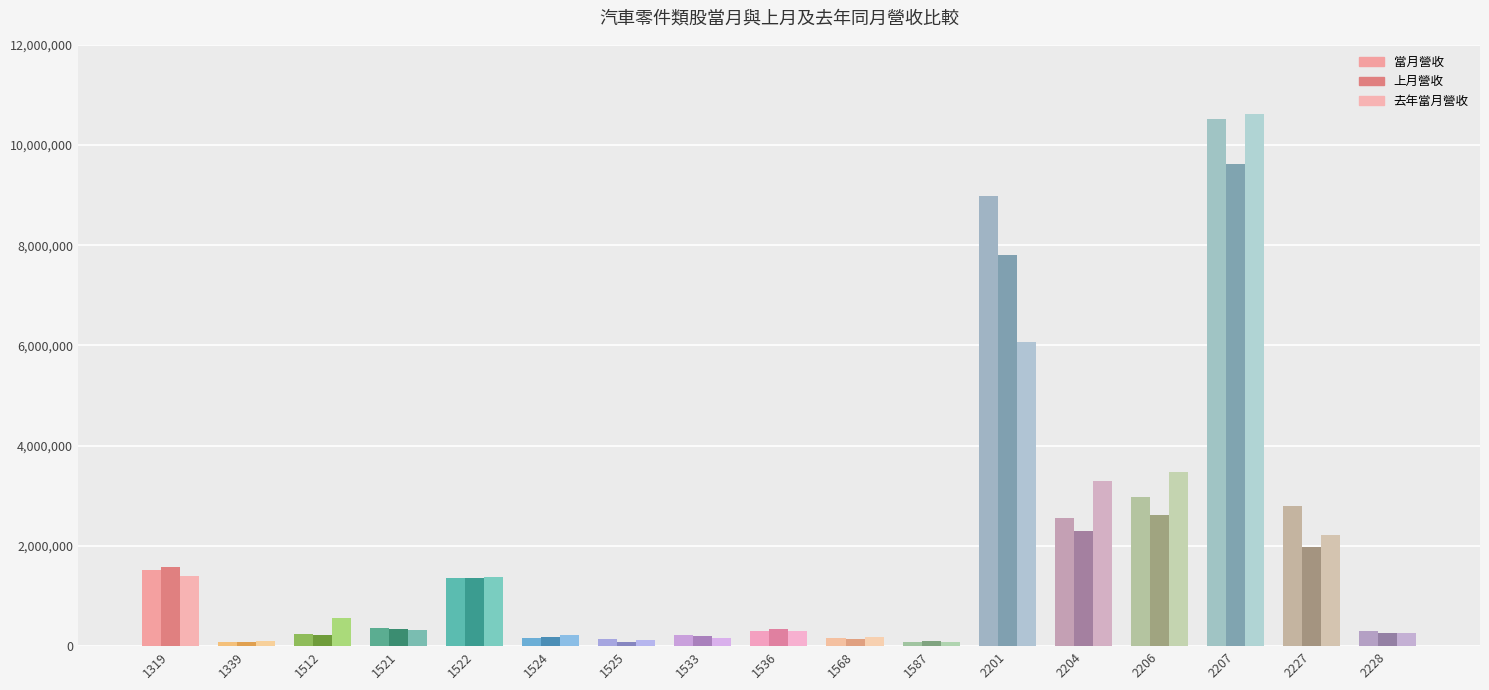

The 去年當月營收 series shows 34243 at 1525. True or false?

False